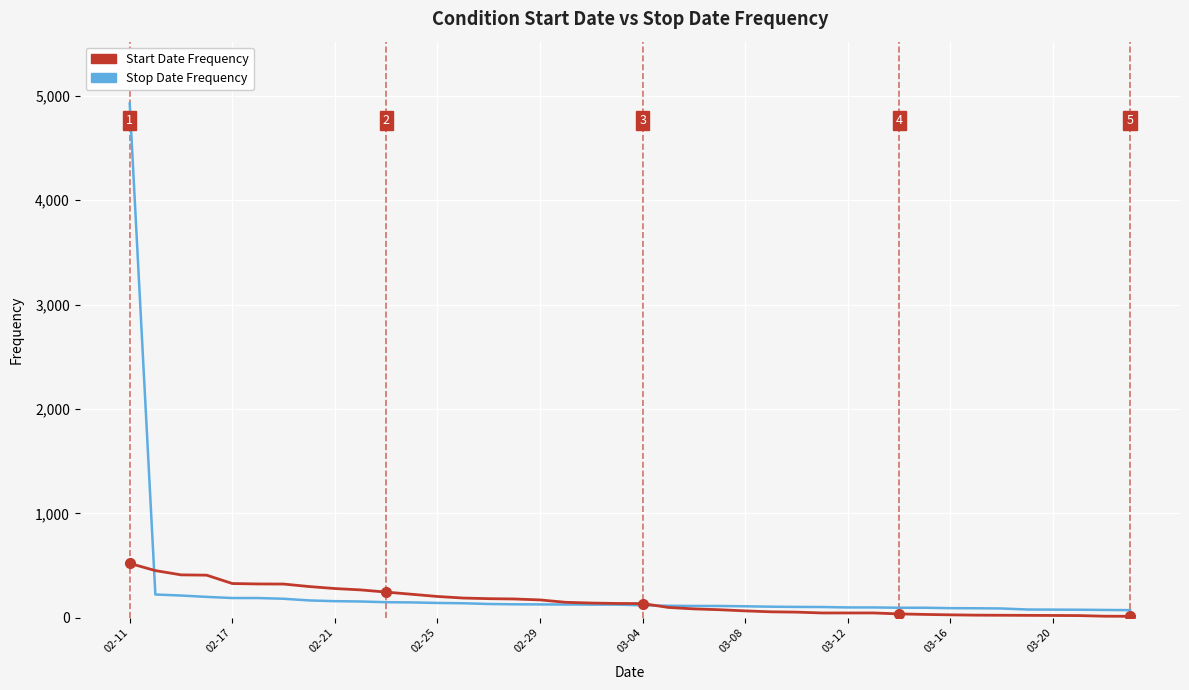

Rank the series by their maximum value, from highest to lowest.

Stop Date Frequency, Start Date Frequency